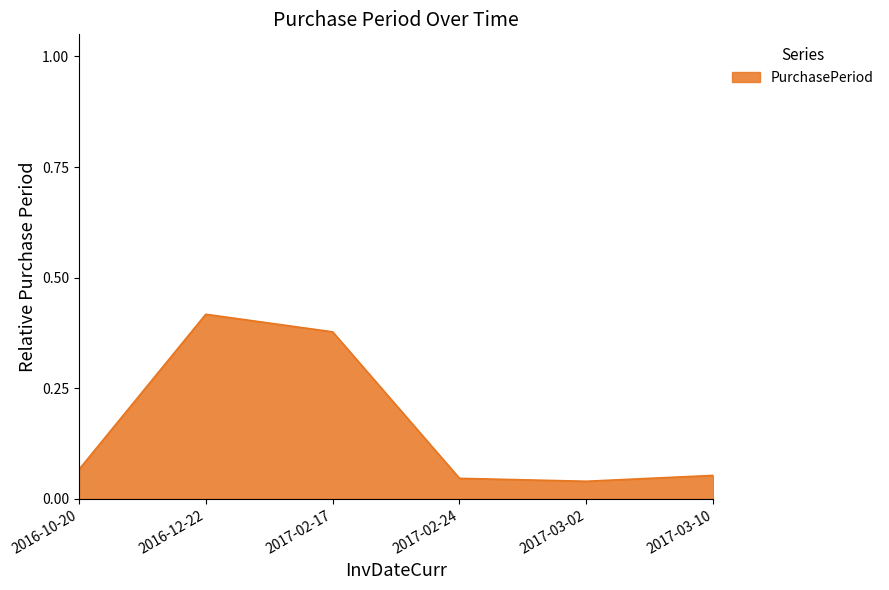

What position from the right is 2017-03-02?

2